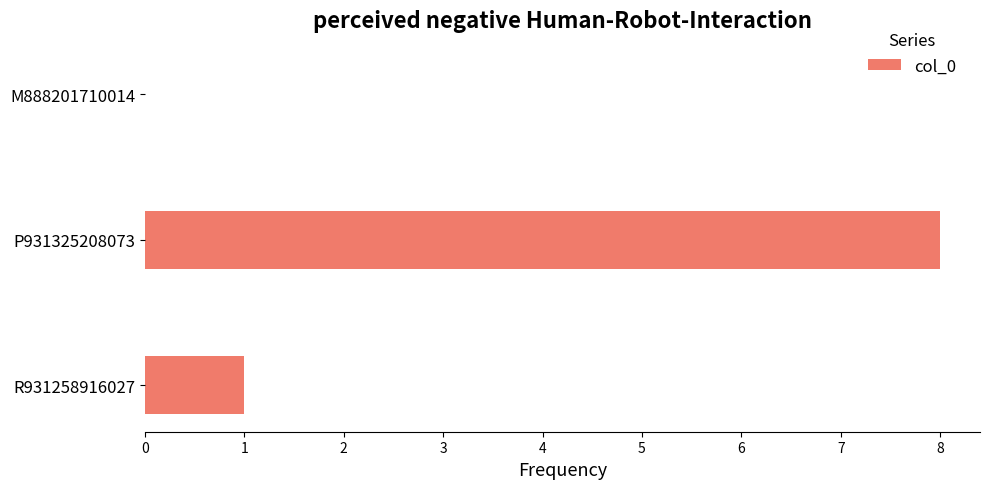

What is the greatest value displayed?

8